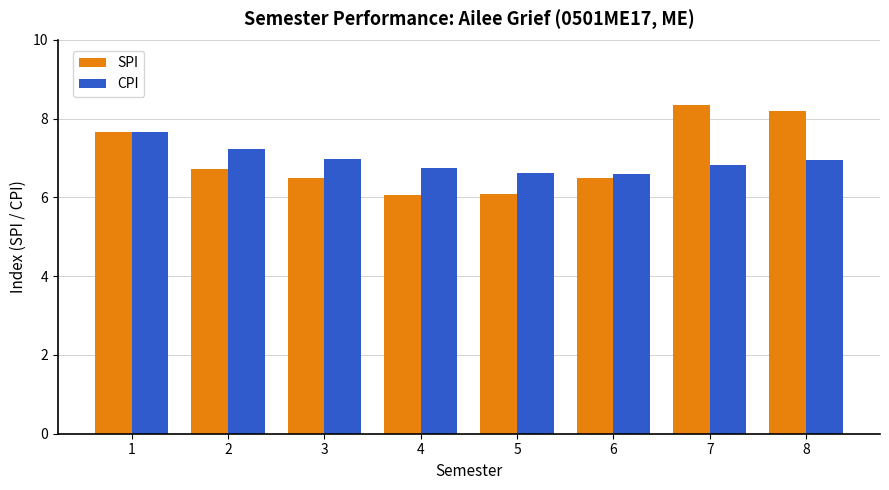

Which series changed the most between 2 and 6?

CPI